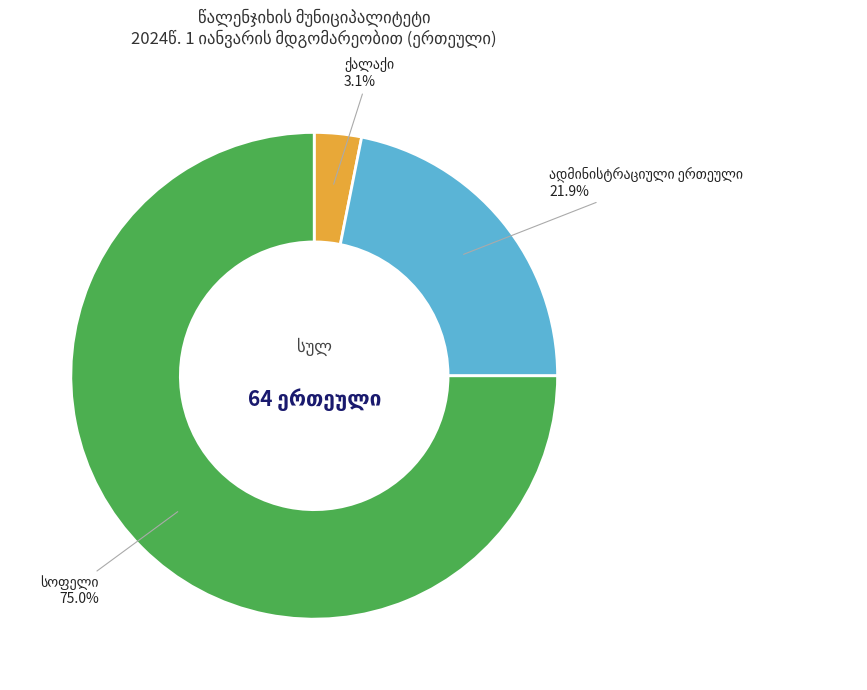

Does any single category account for the majority?

Yes